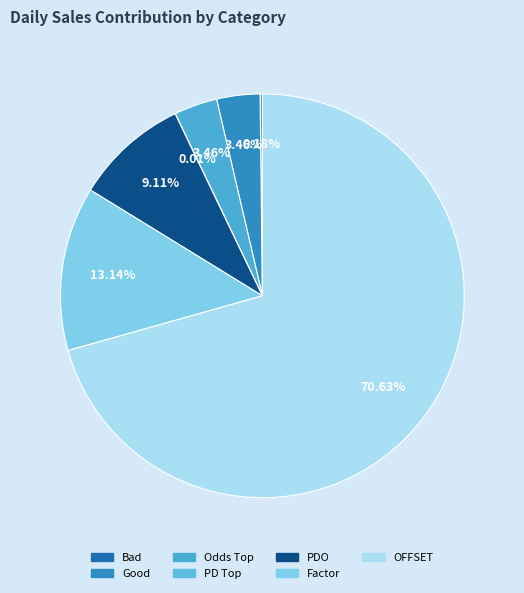

The PDO slice represents 20% of the pie. True or false?

False